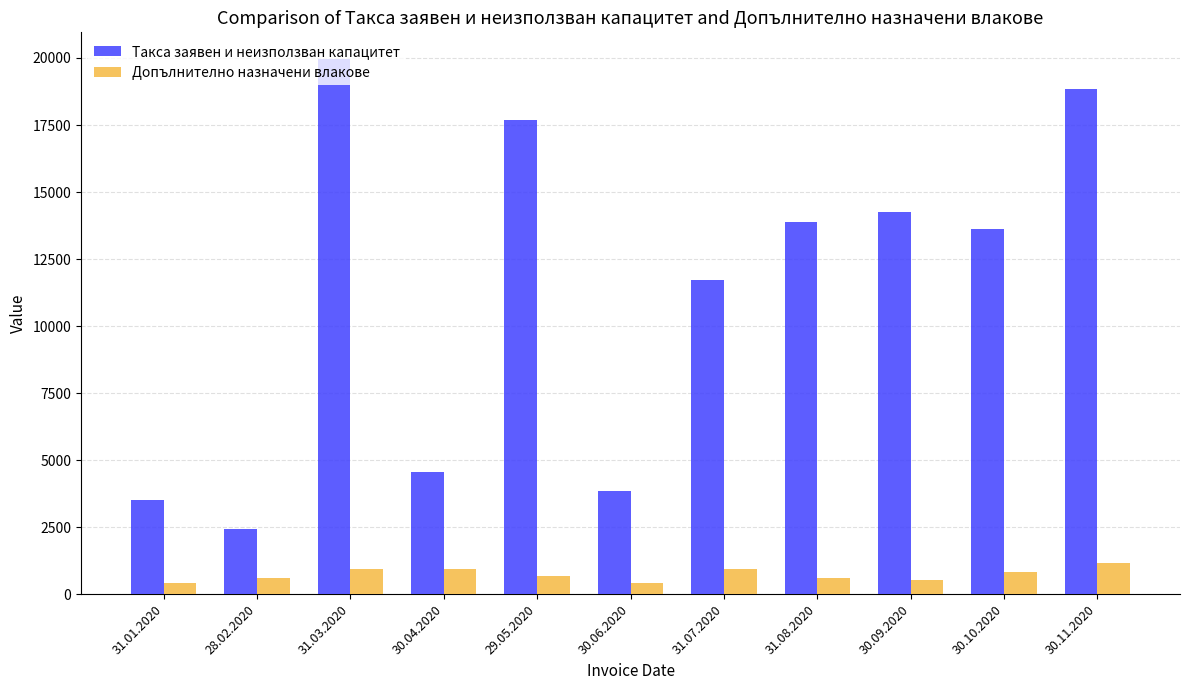

List the series in order of their peak value, lowest first.

Допълнително назначени влакове, Такса заявен и неизползван капацитет